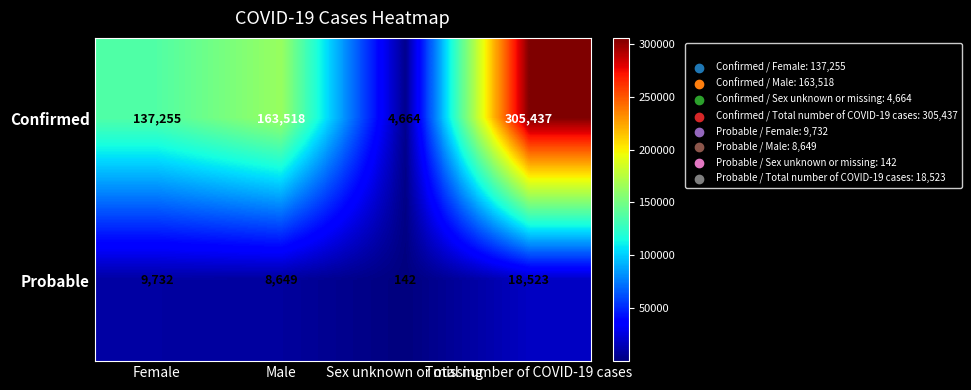

Which series has the largest total across all categories?

Confirmed